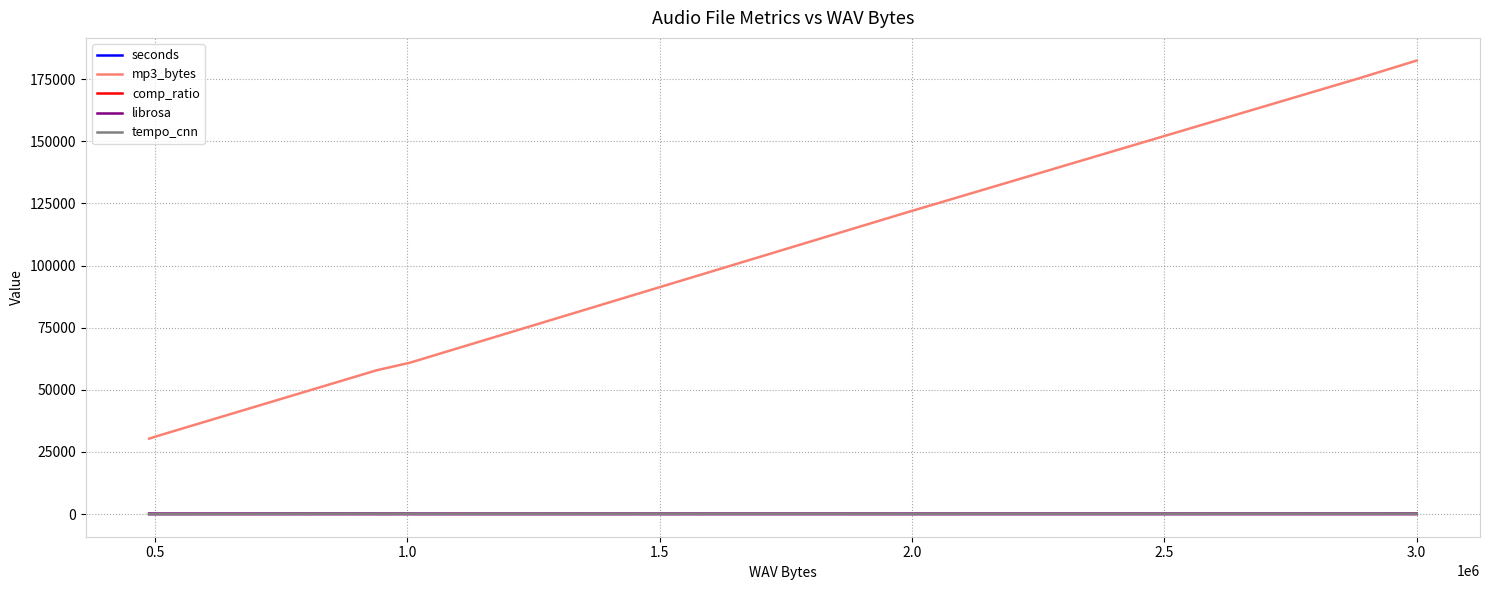

Which series has the largest total across all categories?

mp3_bytes